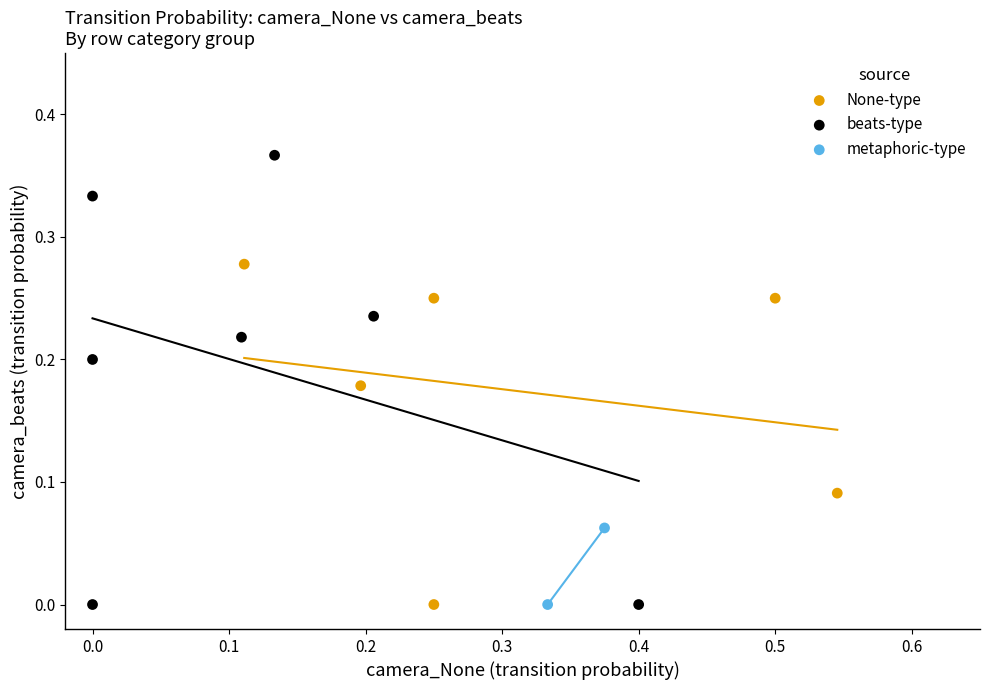

Which series has the largest Y range (max minus min)?

beats-type